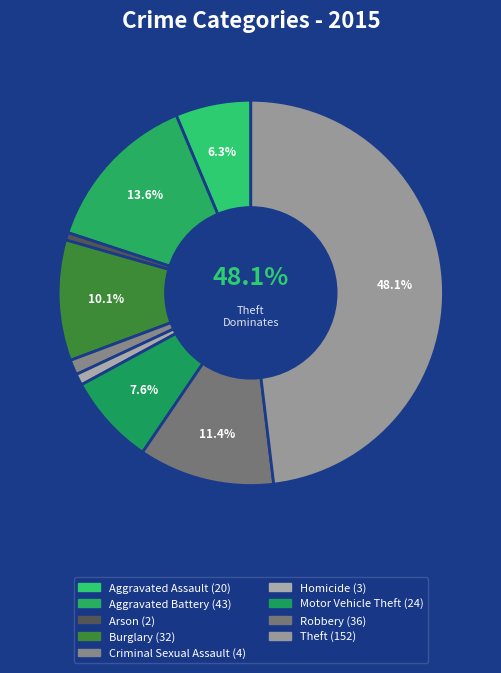

Between Motor Vehicle Theft and Criminal Sexual Assault, which is larger?

Motor Vehicle Theft